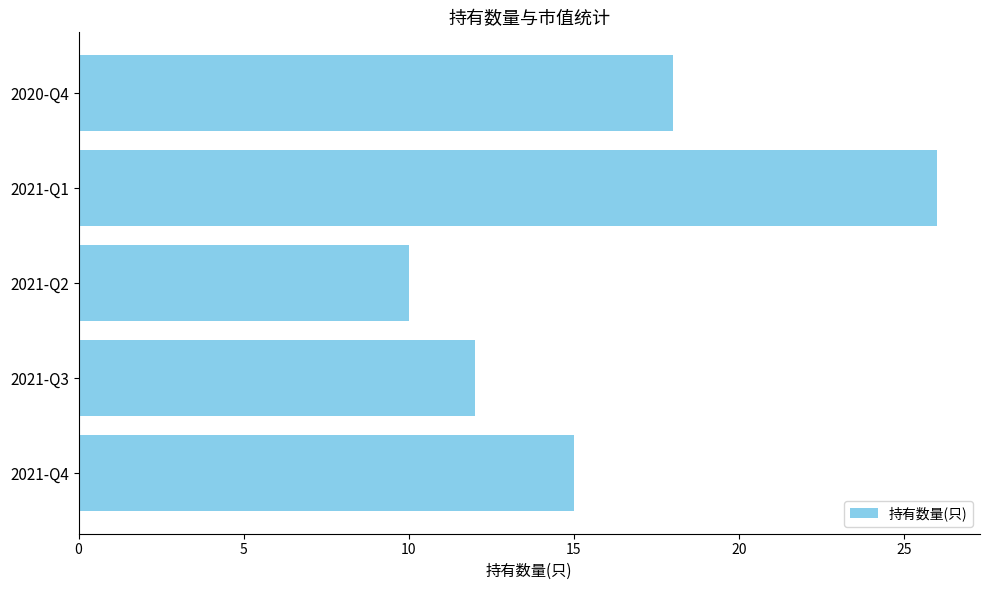

List the labels in order of value, largest first.

2021-Q1, 2020-Q4, 2021-Q4, 2021-Q3, 2021-Q2